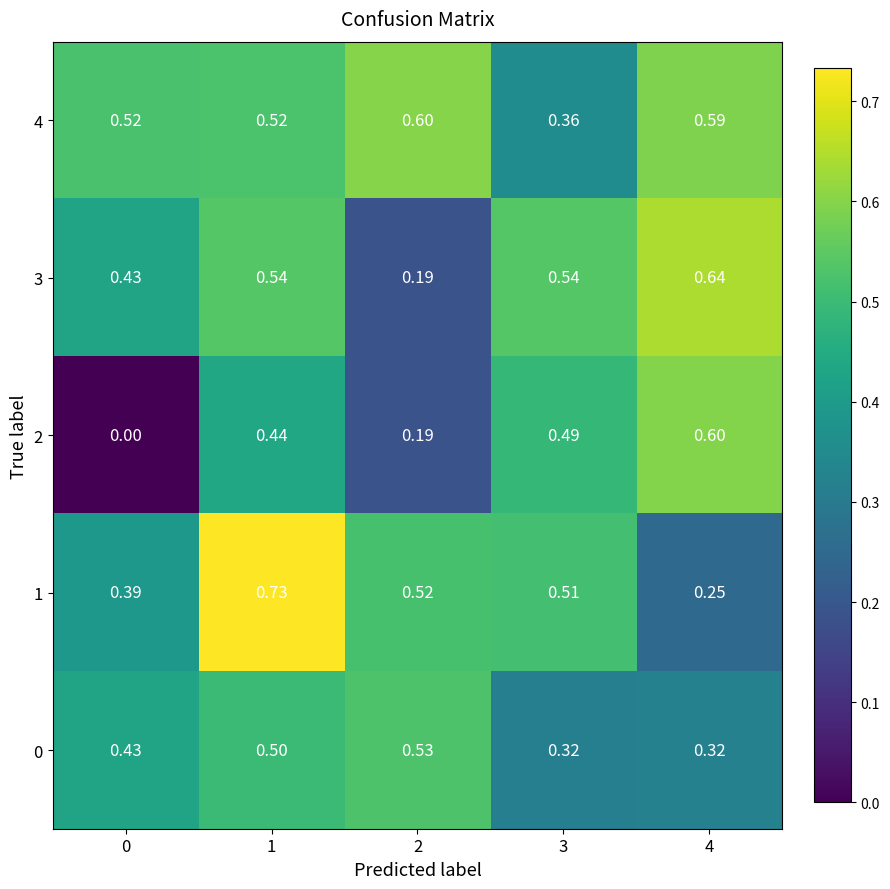

Is the value of 2 at 0 greater than the value of 4 at 2?

No